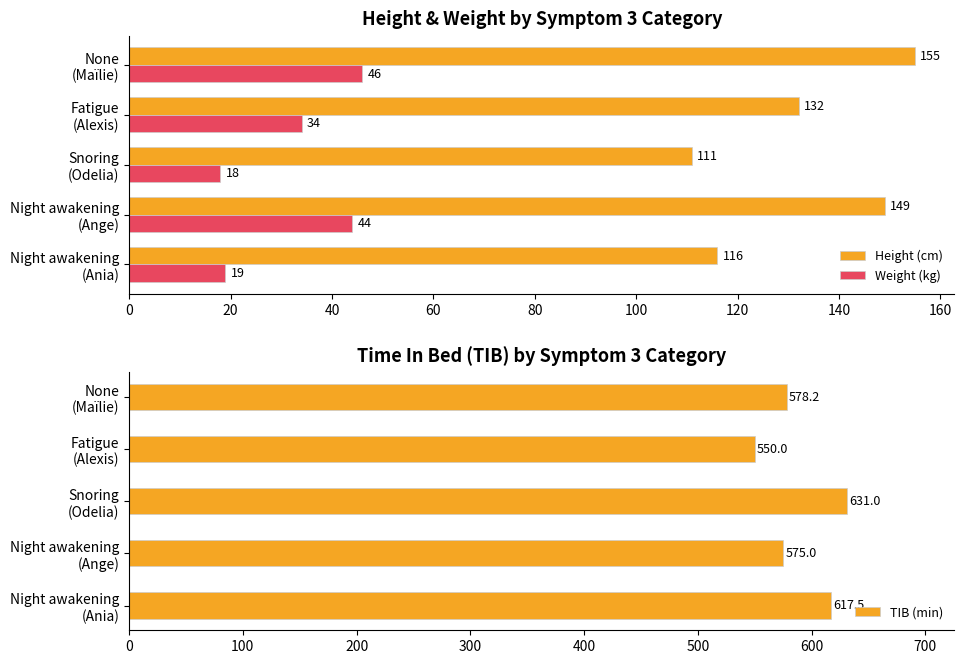

Where is Height (cm) nearest to the value 133?

Fatigue
(Alexis)